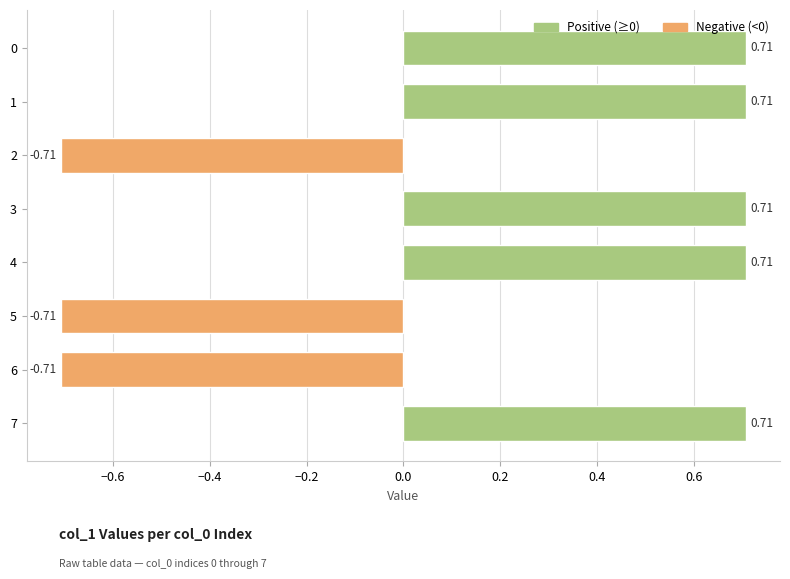

What is the sum of all values?

1.4